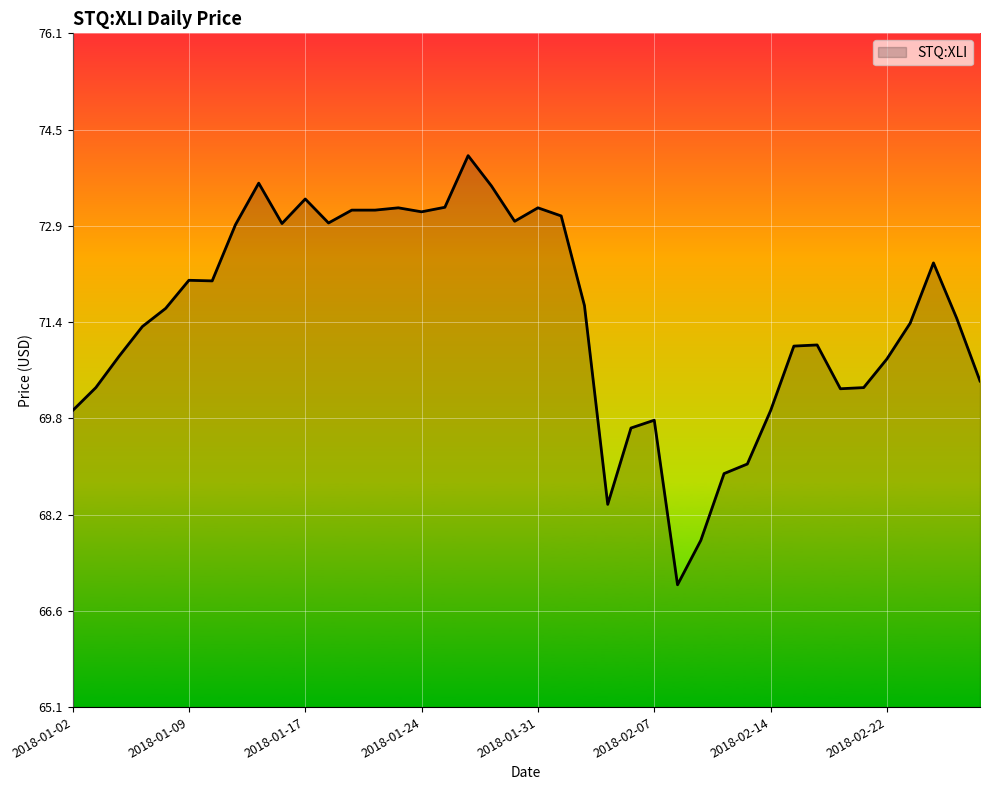

What is the minimum value shown in the chart?

67.1